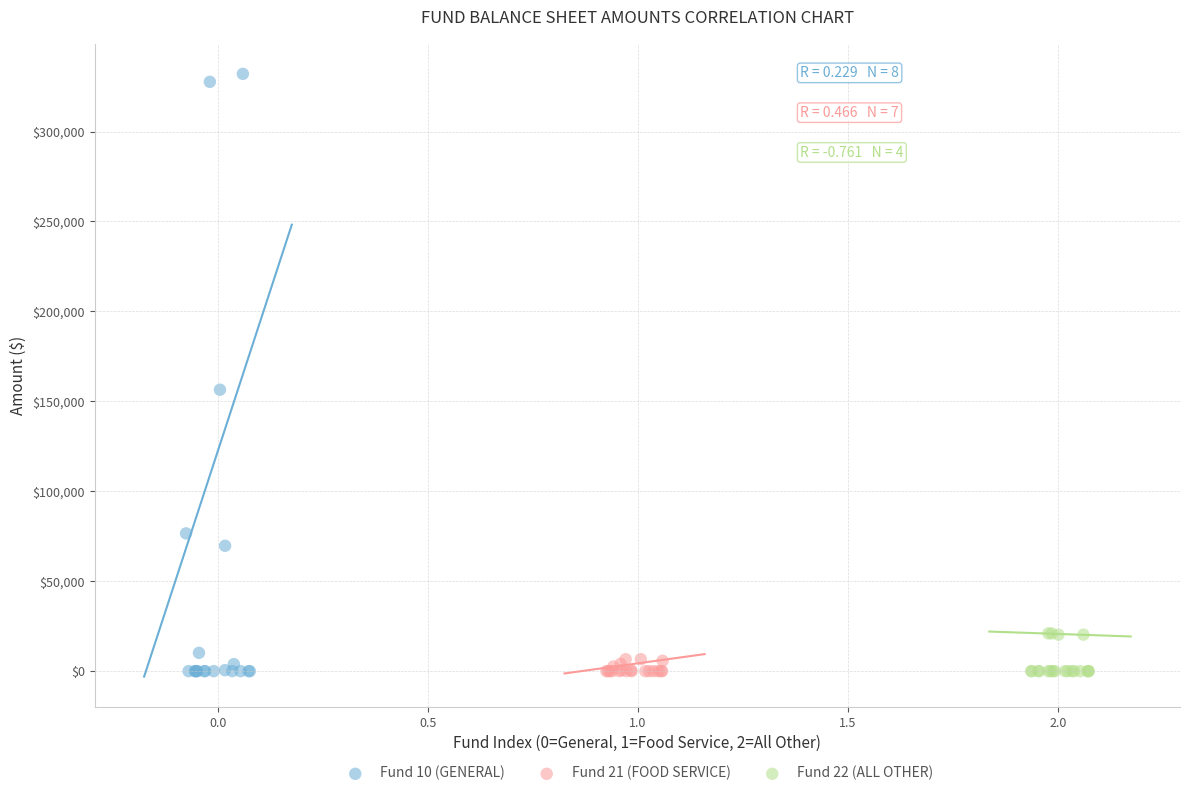

Which series contains the highest Y value?

Fund 10 (GENERAL)